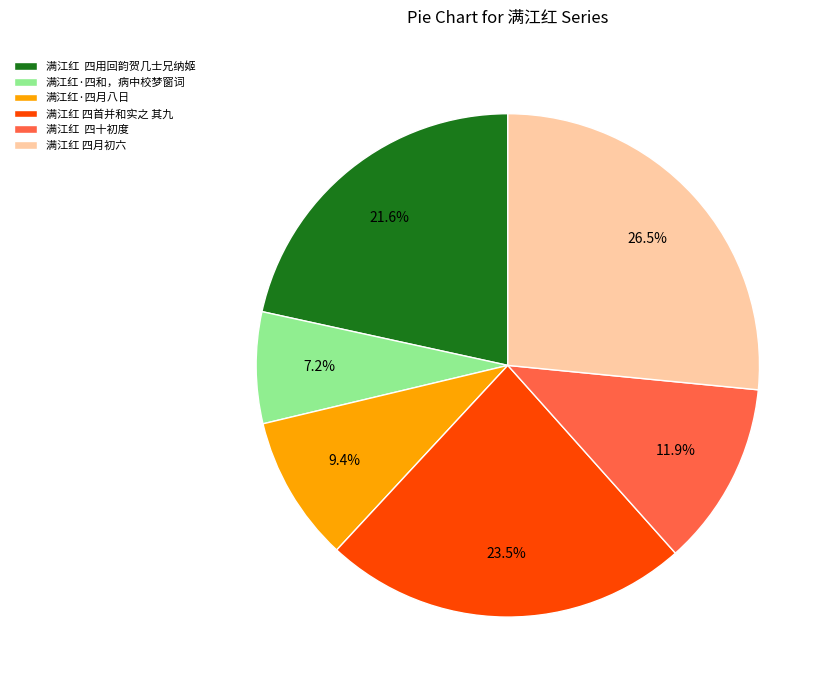

To the nearest percent, what portion does 满江红·四和，病中校梦窗词 represent?

7%